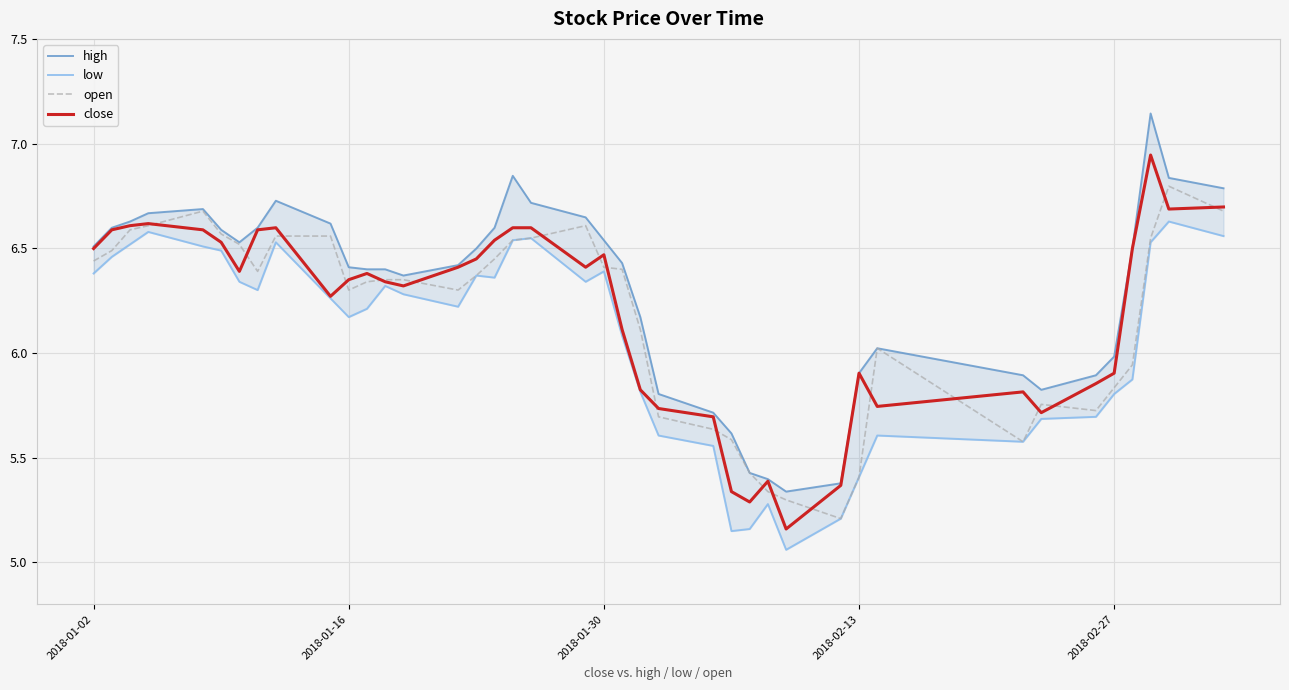

What is the maximum value for open?

6.8